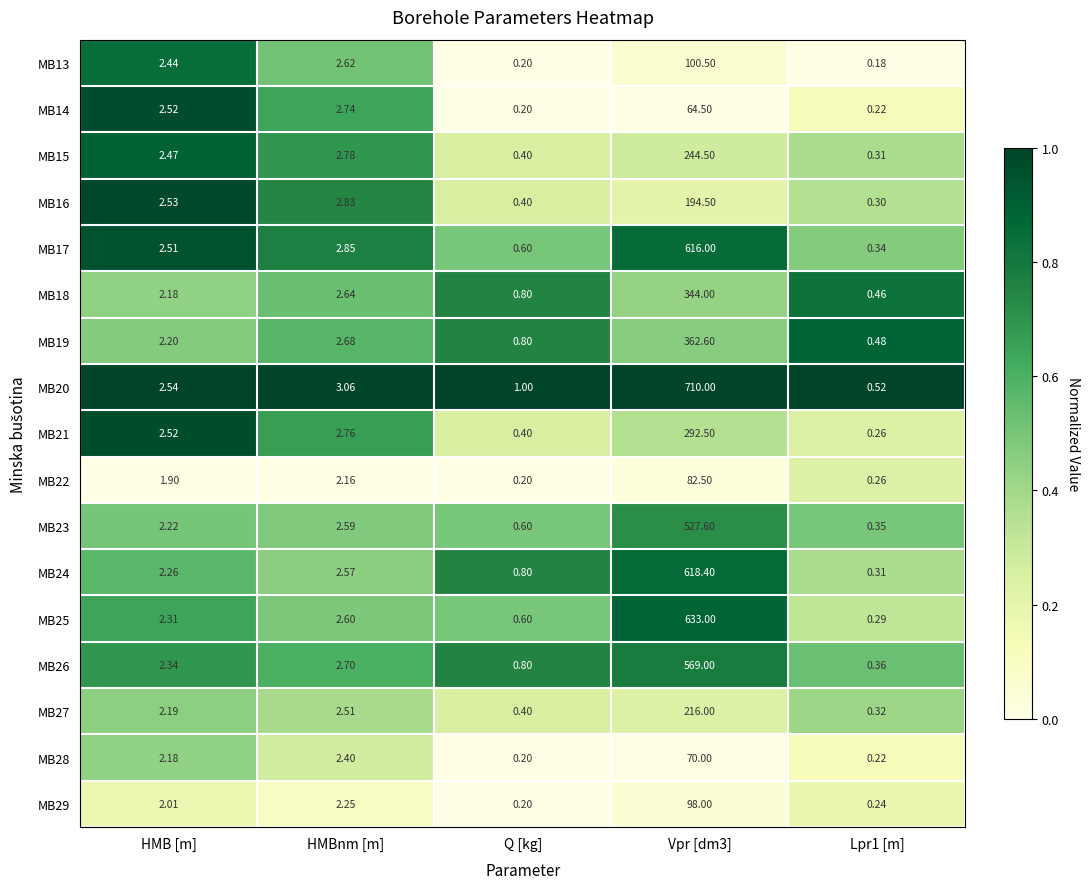

Between Q [kg] and Lpr1 [m], which series saw the biggest shift?

MB24